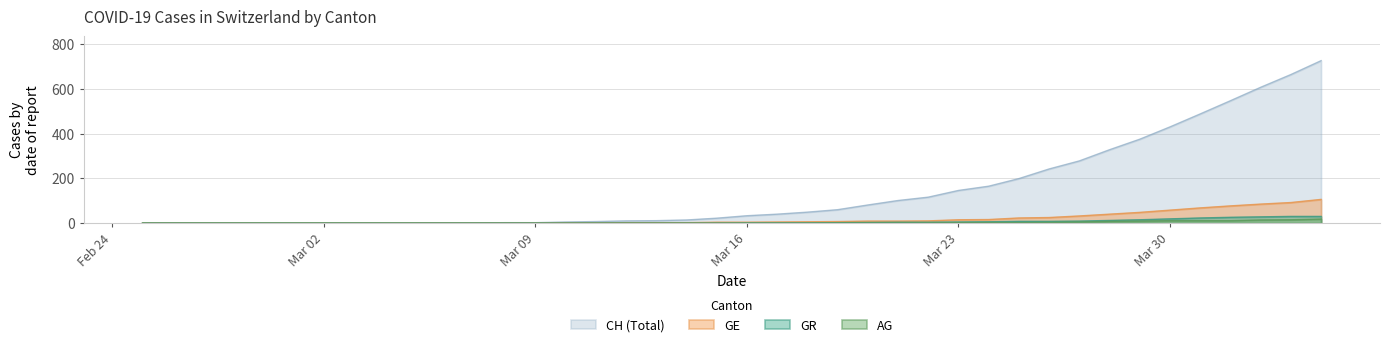

True or false: GR and AG cross at least once.

False